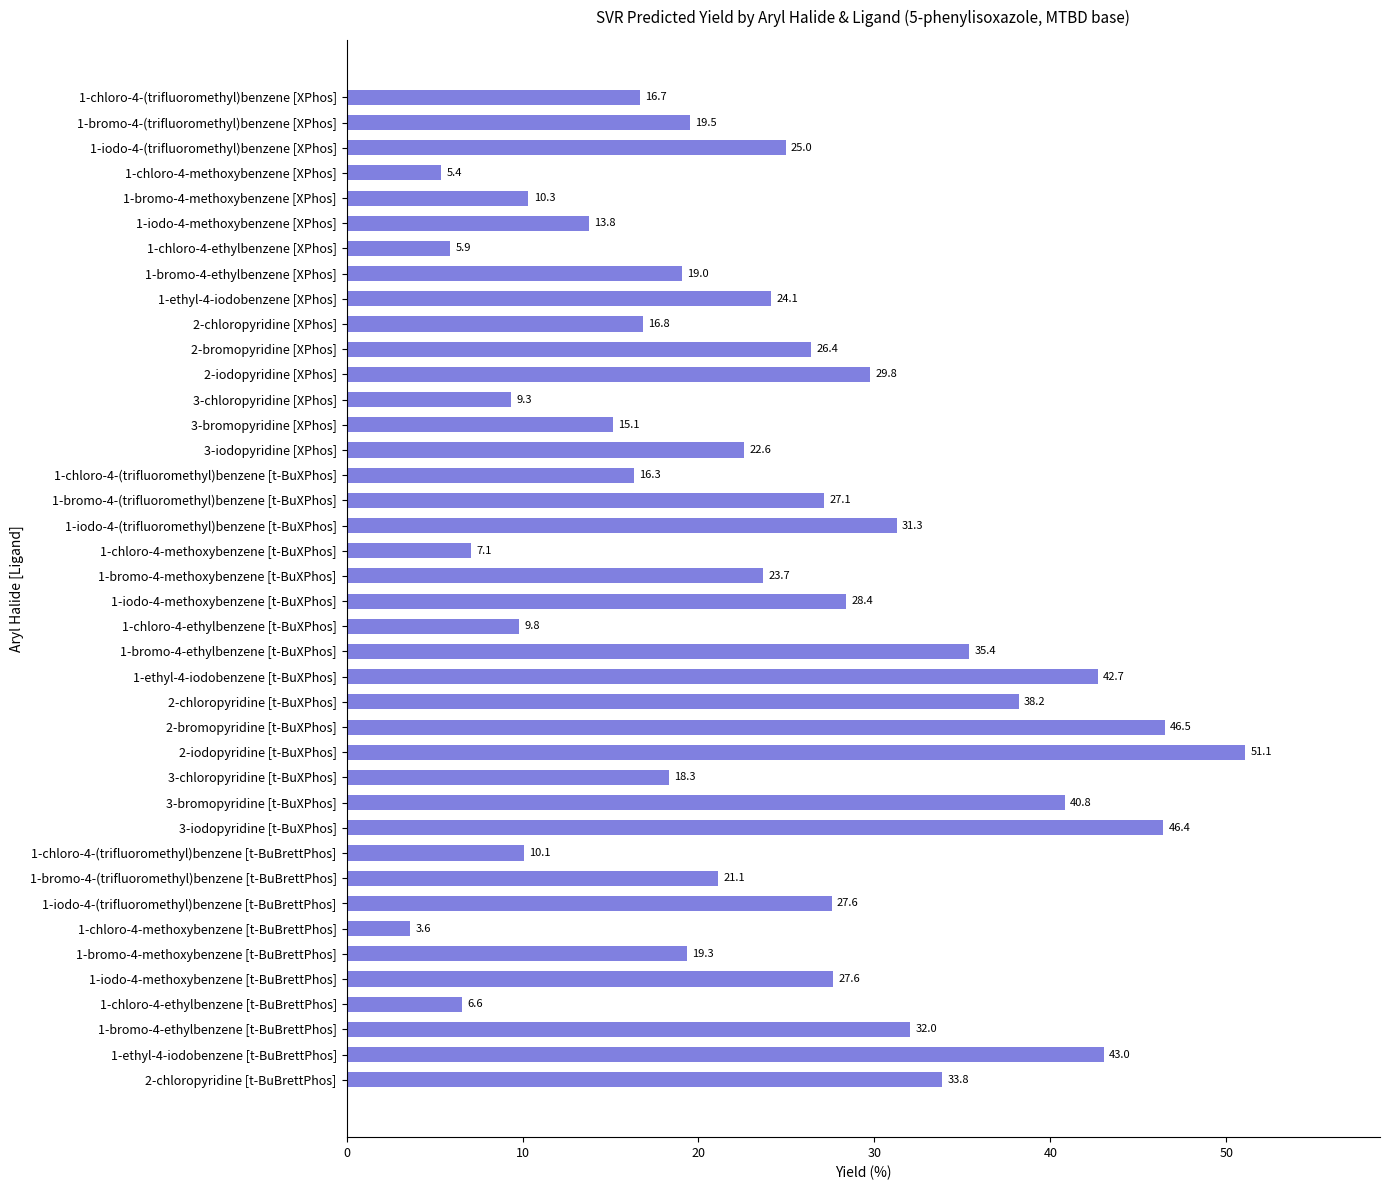

How many data points are above 23?

20